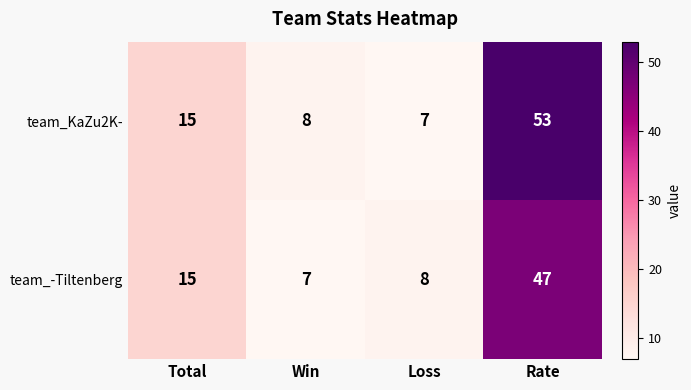

Which series has the largest range (max minus min)?

team_KaZu2K-